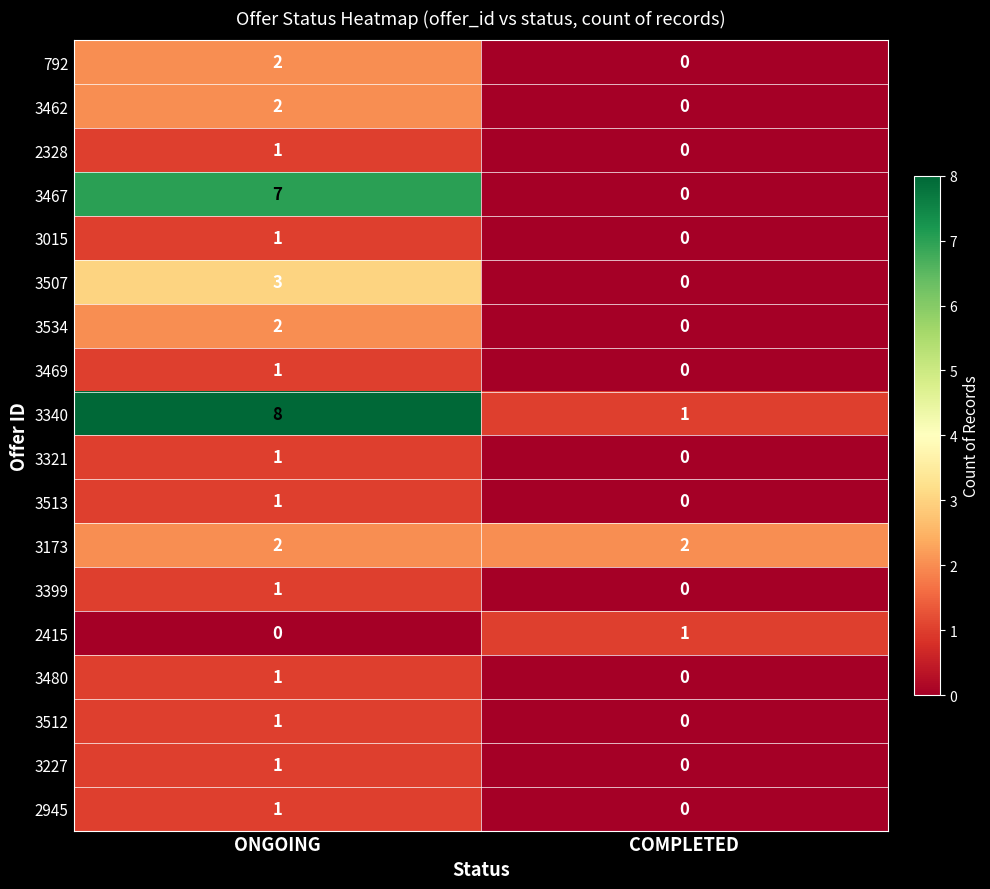

What is the difference between the maximum and minimum values in the 3507 series?

3